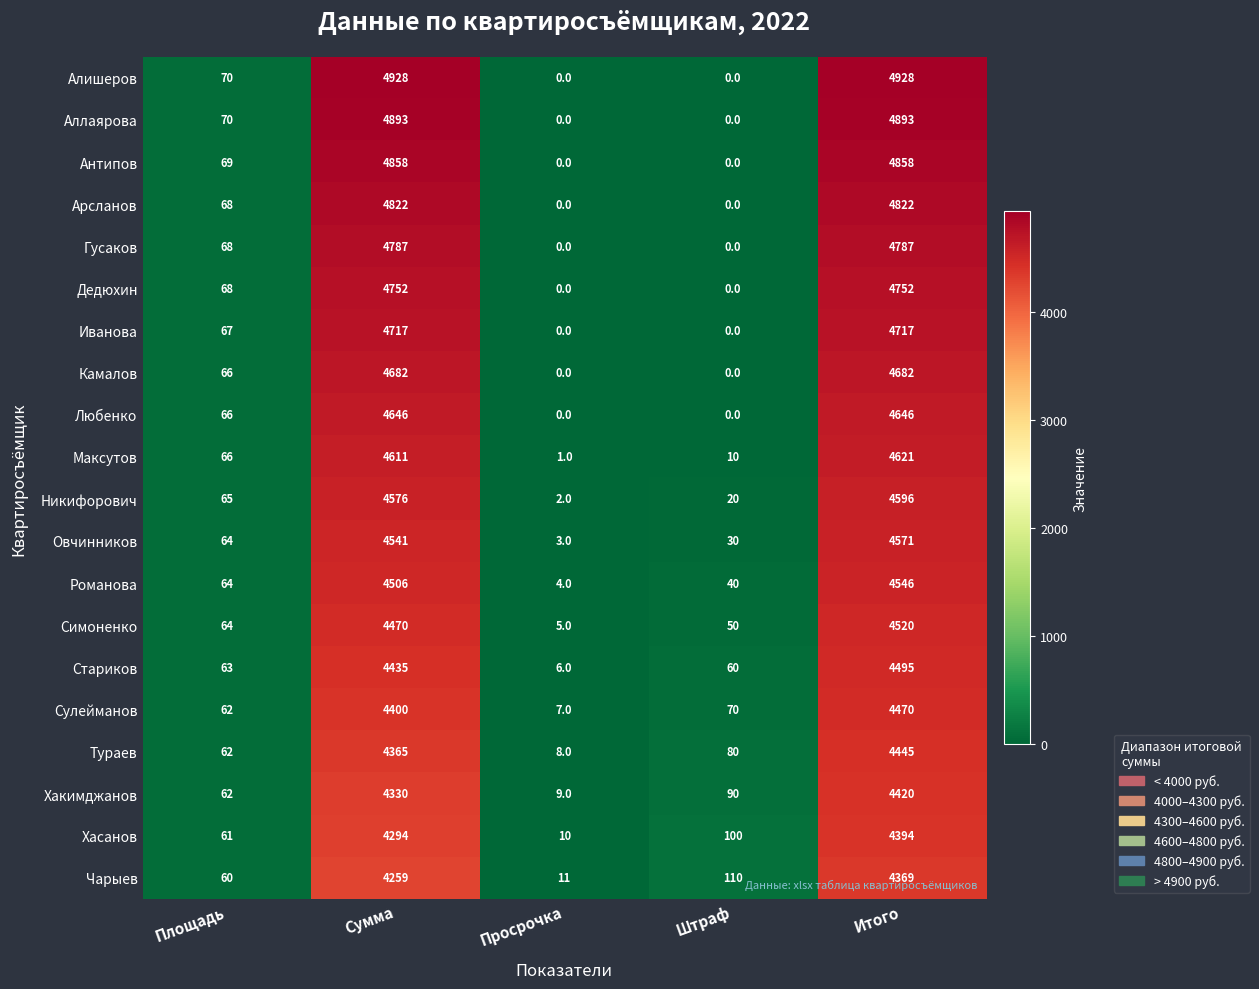

Which series has the largest total across all categories?

Алишеров